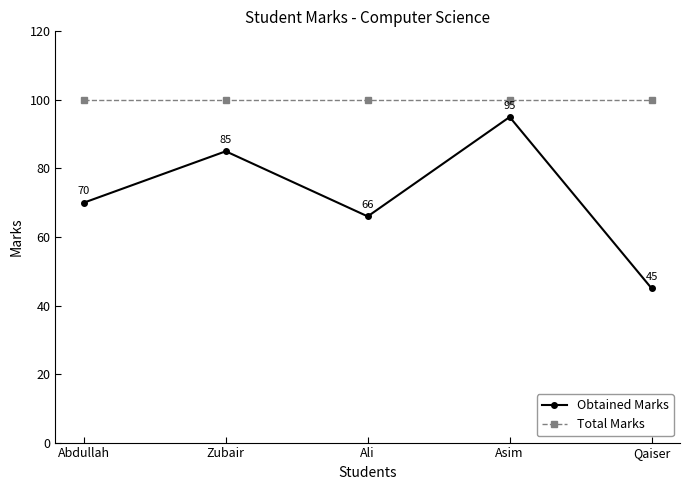

Rank the series at Zubair from highest to lowest value.

Total Marks, Obtained Marks